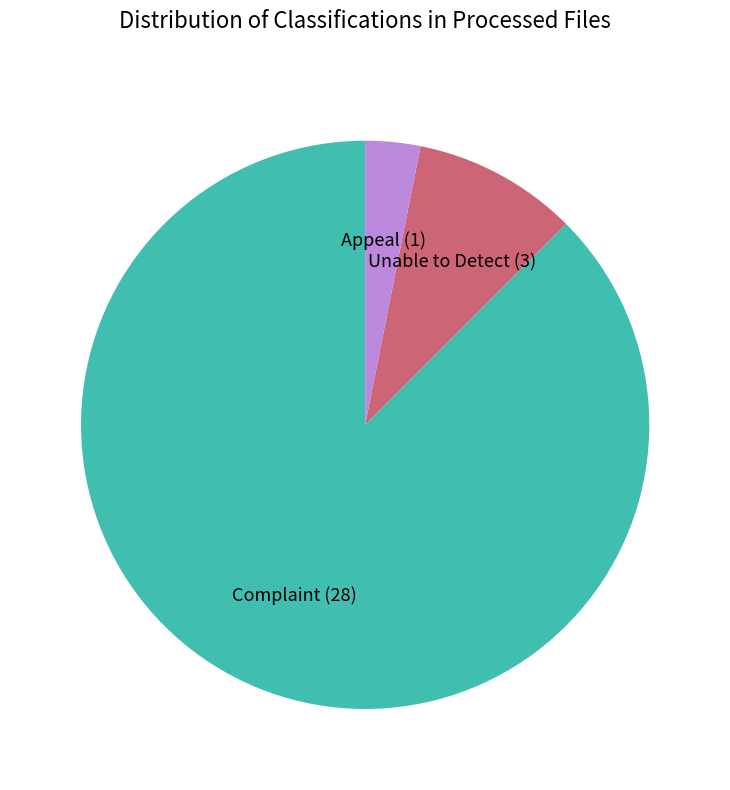

Rank the categories by value from highest to lowest.

Complaint, Unable to Detect, Appeal